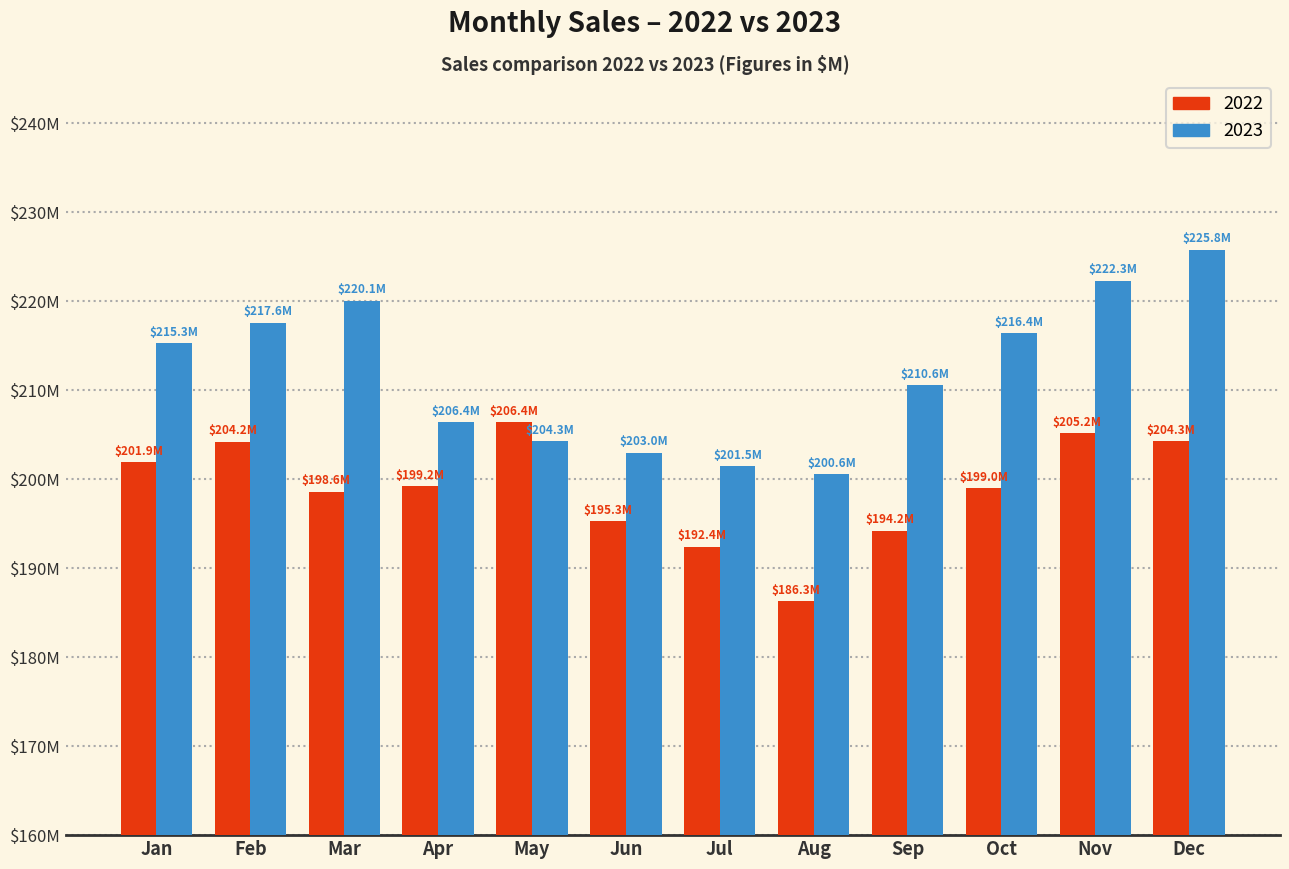

Where does the 2023 series first go above 215?

Jan